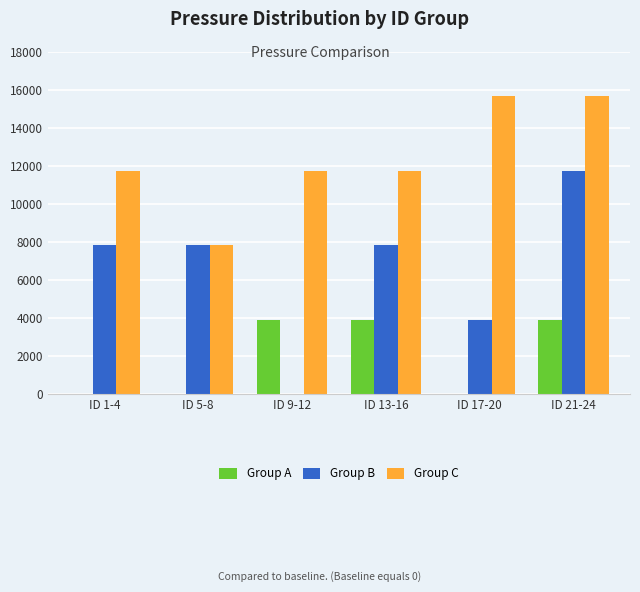

What are all the series names shown in the legend?

Group A, Group B, Group C